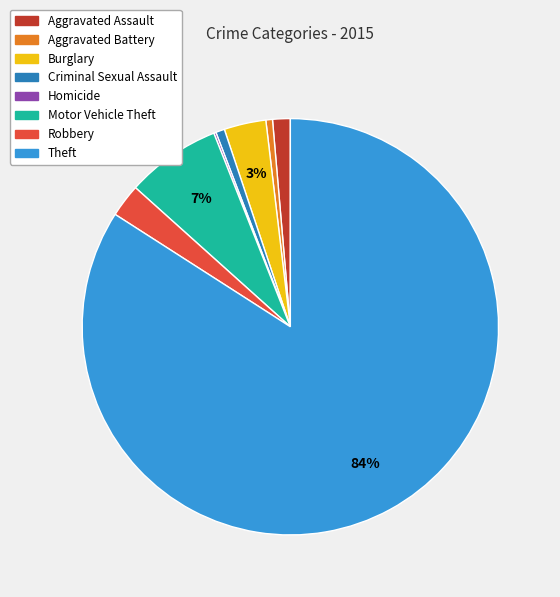

What percentage is the Theft slice, to the nearest percent?

84%